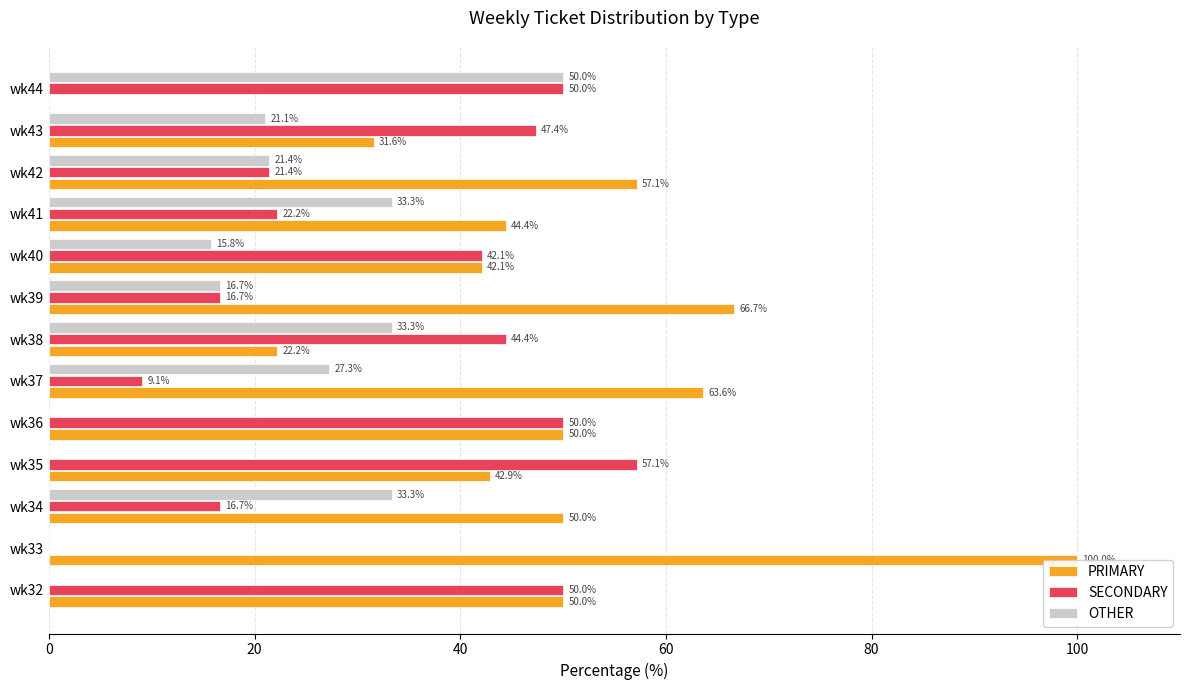

Which series has the largest total across all categories?

PRIMARY